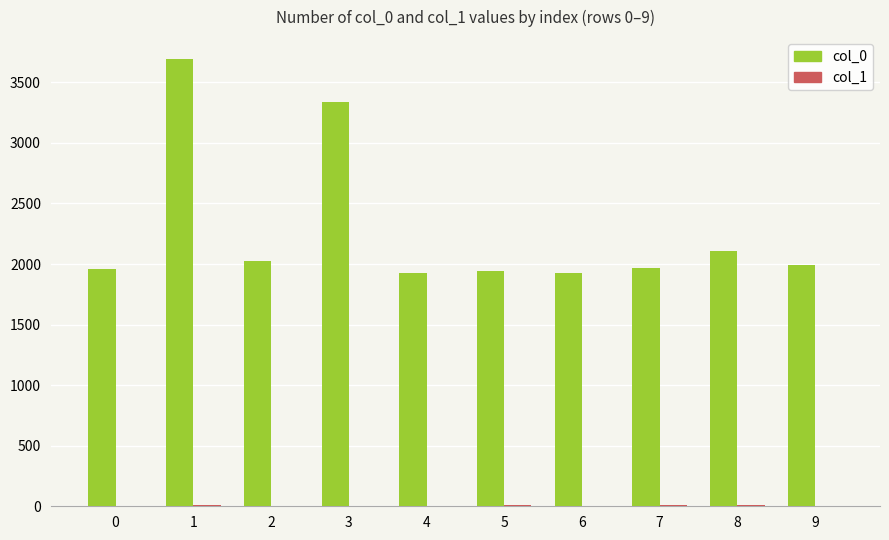

What is the spread (max minus min) of values at 7?

1959